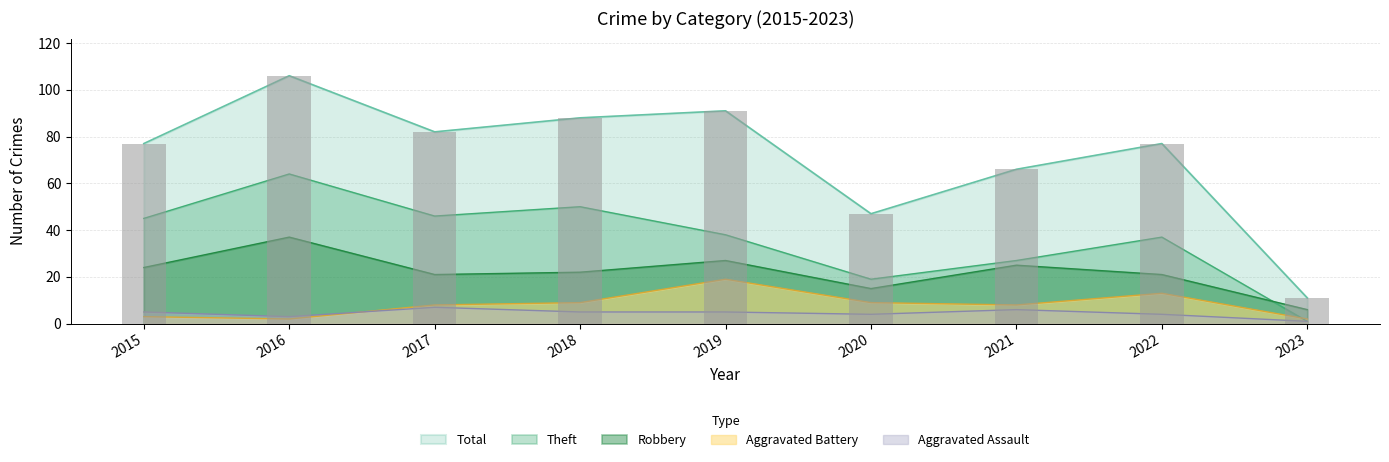

At how many categories does at least one series exceed 33?

8